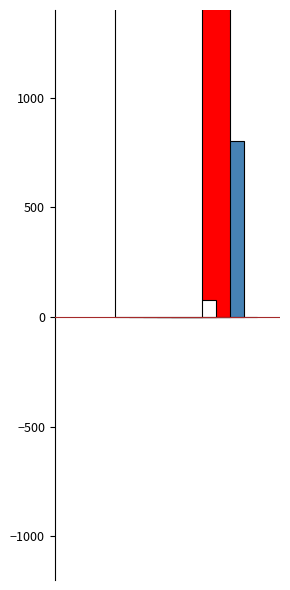

What is the ratio of the value at countDied to the value at countCurrent?

3.9